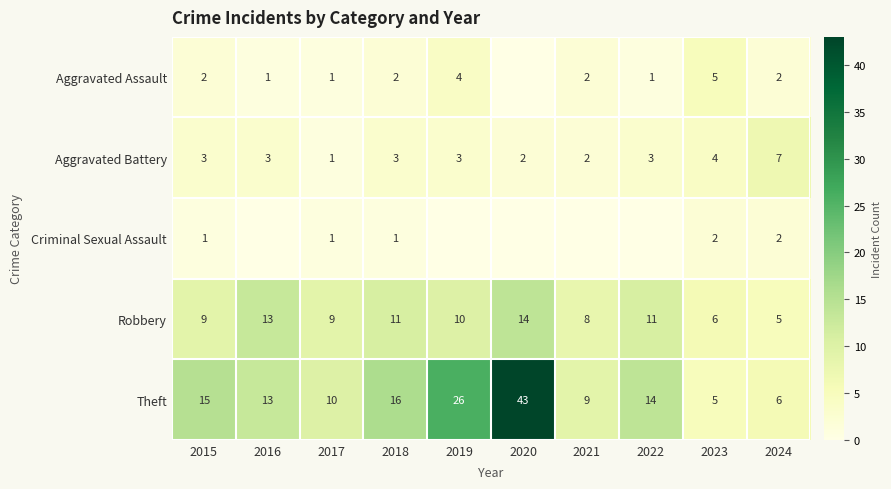

Is it true that Criminal Sexual Assault equals 2 at 2023?

True